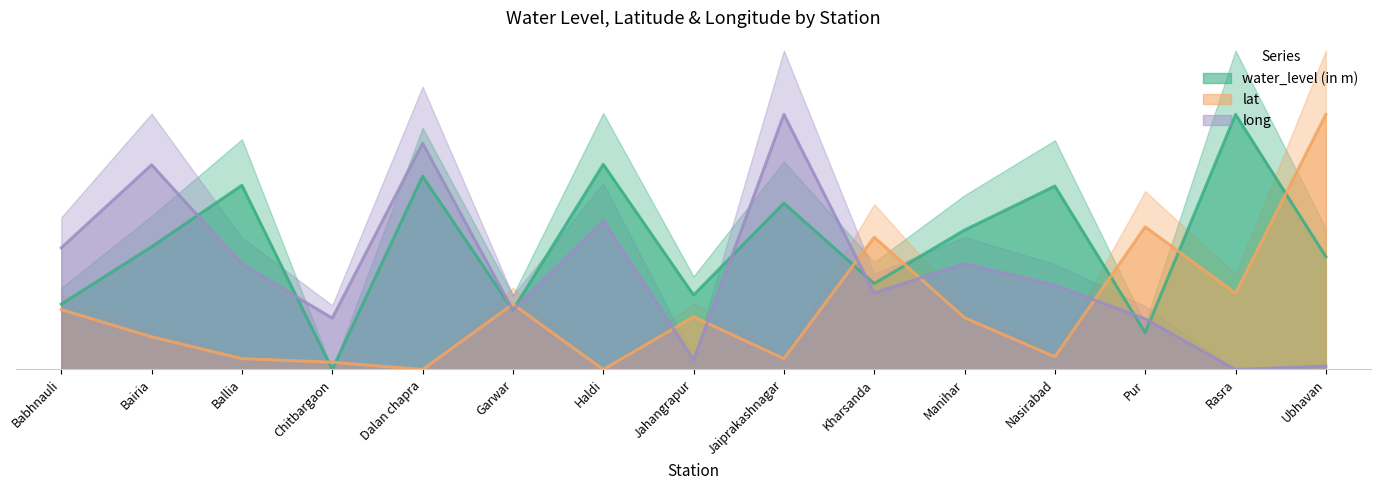

After their last crossing, which series has the higher values: lat or long?

lat